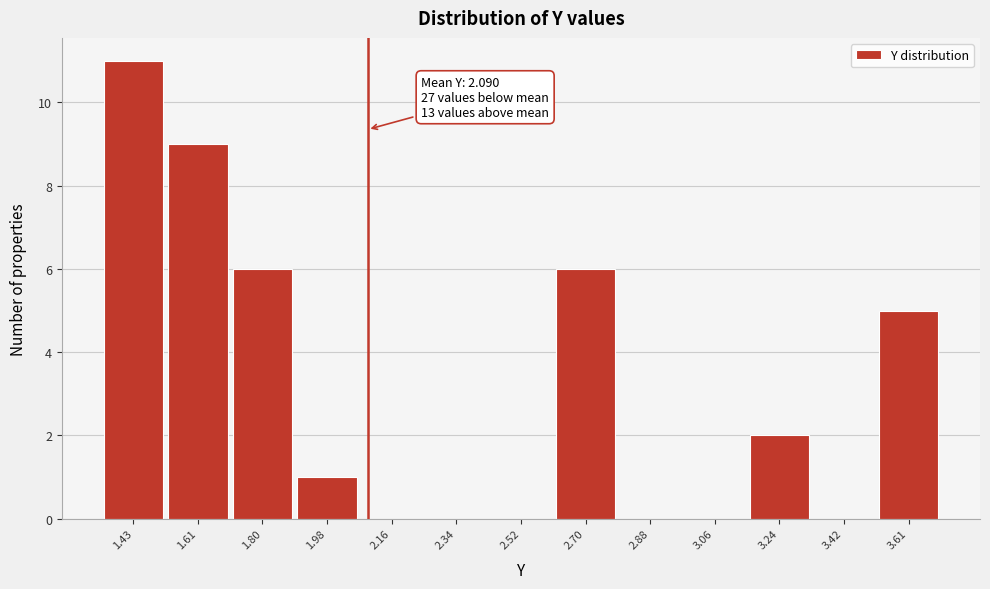

Over which range of the x-axis is the bar tallest?

1.34 to 1.52